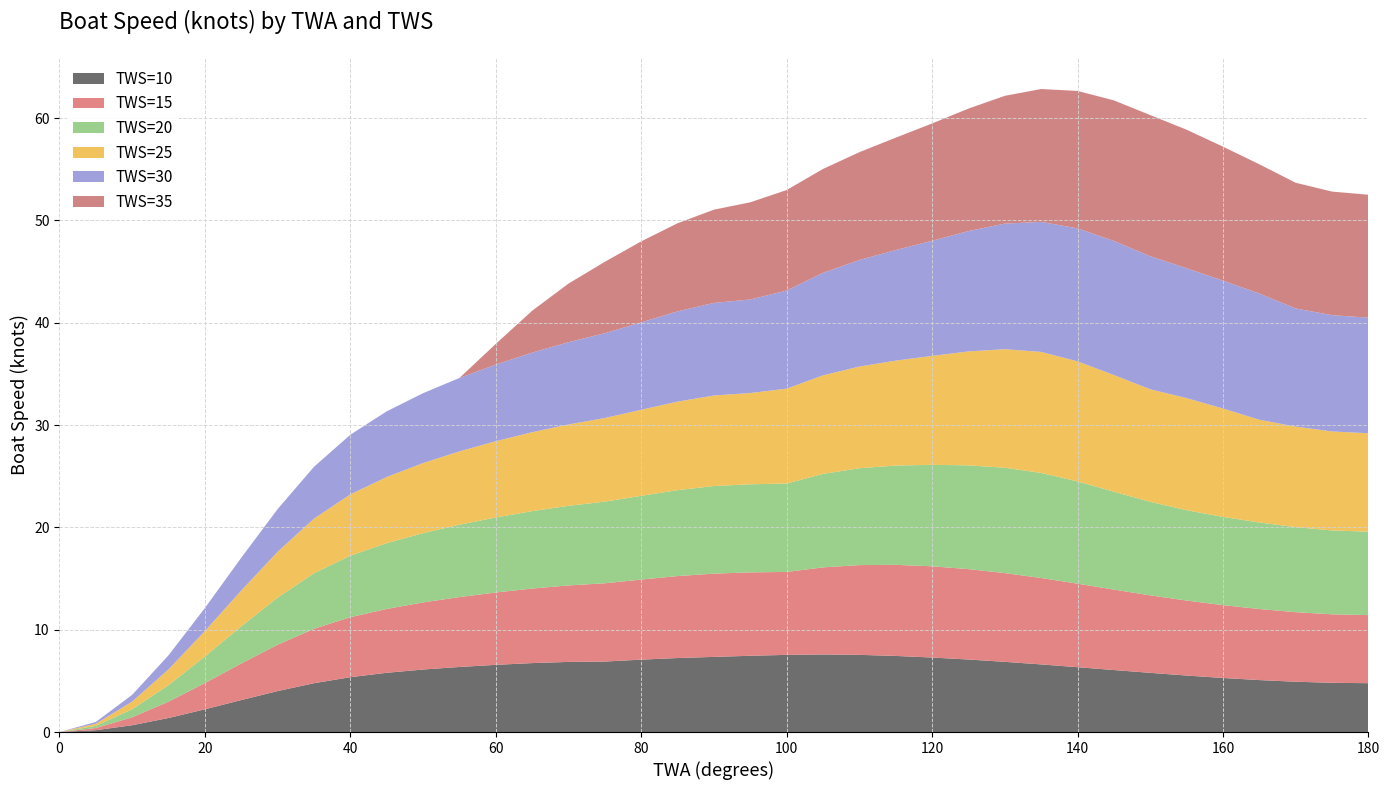

Reading left to right, transcribe all the data shown in this chart.

TWS=10: 0.0	0.2	0.7	1.4	2.2	3.1	4.0	4.8	5.4	5.8	6.1	6.4	6.6	6.7	6.9	6.9	7.1	7.2	7.3	7.5	7.5	7.6	7.5	7.4	7.3	7.1	6.9	6.6	6.3	6.1	5.8	5.5	5.3	5.1	4.9	4.8	4.8
TWS=15: 0.0	0.2	0.8	1.6	2.6	3.6	4.5	5.3	5.9	6.2	6.6	6.8	7.1	7.3	7.5	7.7	7.8	8.0	8.1	8.2	8.1	8.5	8.8	8.9	8.9	8.8	8.7	8.4	8.2	7.9	7.6	7.3	7.1	6.9	6.8	6.7	6.7
TWS=20: 0.0	0.2	0.8	1.6	2.6	3.6	4.6	5.4	6.0	6.4	6.8	7.1	7.3	7.6	7.8	8.0	8.2	8.4	8.6	8.6	8.6	9.1	9.5	9.7	9.9	10.1	10.3	10.3	10.0	9.6	9.1	8.8	8.6	8.5	8.3	8.2	8.2
TWS=25: 0.0	0.2	0.7	1.5	2.5	3.5	4.5	5.3	6.0	6.5	6.8	7.2	7.5	7.7	8.0	8.2	8.4	8.7	8.8	8.9	9.3	9.6	9.9	10.3	10.6	11.1	11.6	11.8	11.7	11.4	11.0	11.0	10.6	10.0	9.8	9.7	9.6
TWS=30: 0.0	0.2	0.7	1.4	2.2	3.2	4.2	5.1	5.8	6.4	6.8	7.2	7.5	7.8	8.0	8.3	8.5	8.8	9.0	9.1	9.6	10.0	10.4	10.8	11.3	11.8	12.3	12.7	13.0	13.1	13.0	12.7	12.5	12.3	11.6	11.4	11.3
TWS=35: 0.0	0.0	0.0	0.0	0.0	0.0	0.0	0.0	0.0	0.0	0.0	0.0	2.0	4.1	5.7	7.0	7.9	8.6	9.1	9.5	9.8	10.2	10.5	11.0	11.5	12.0	12.5	13.0	13.4	13.7	13.8	13.5	13.1	12.6	12.3	12.1	12.0